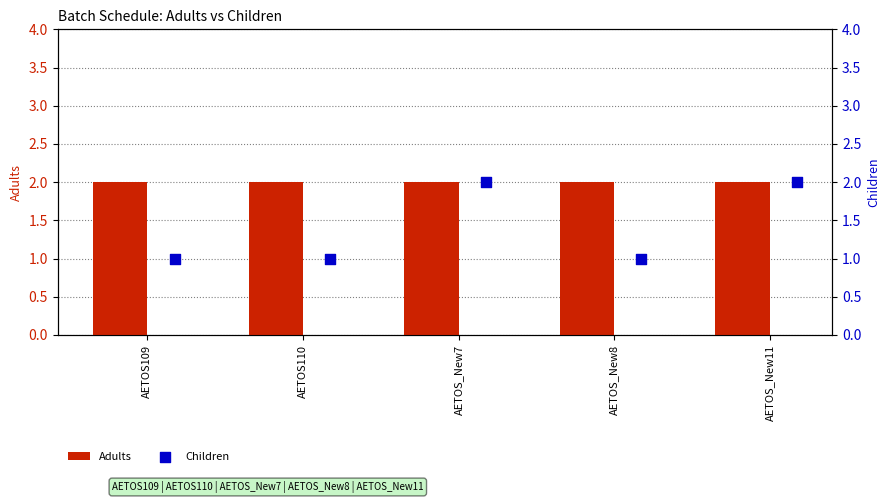

Is the value of Children at AETOS_New11 greater than the value of Adults at AETOS_New11?

No